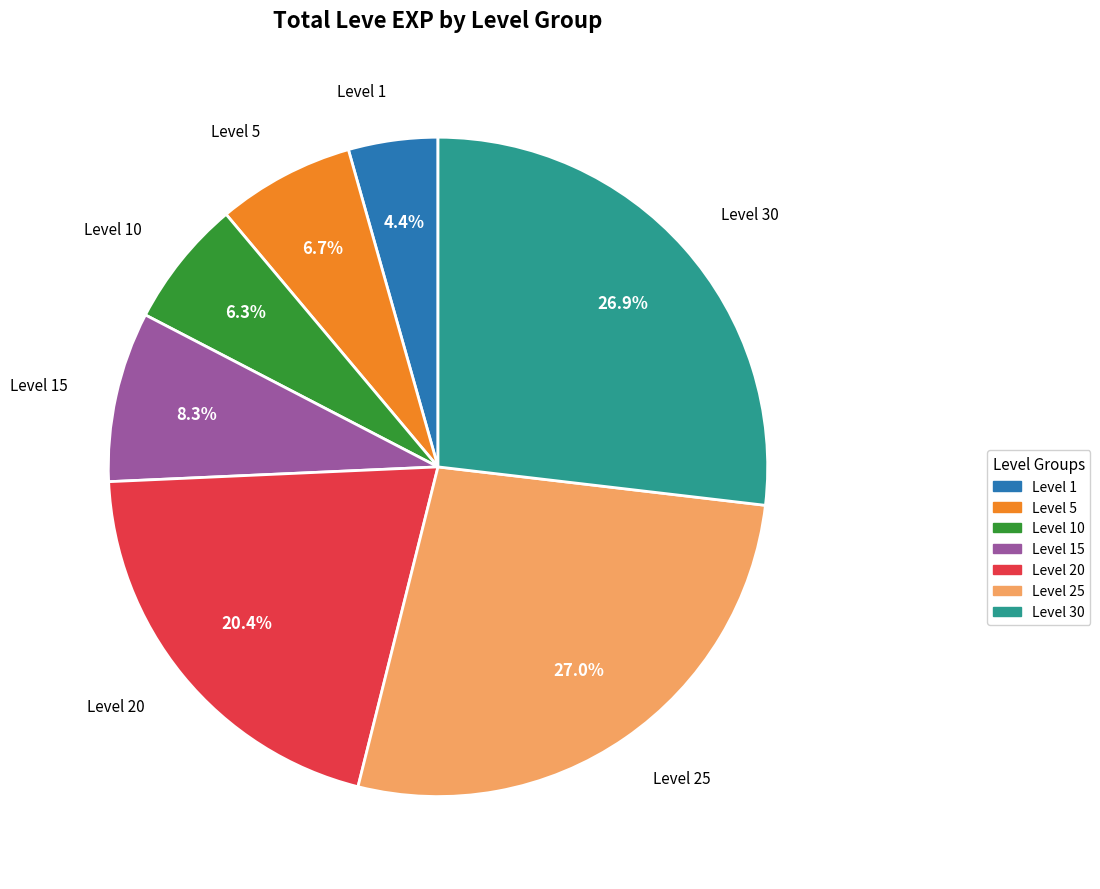

Count the number of slices in the pie.

7